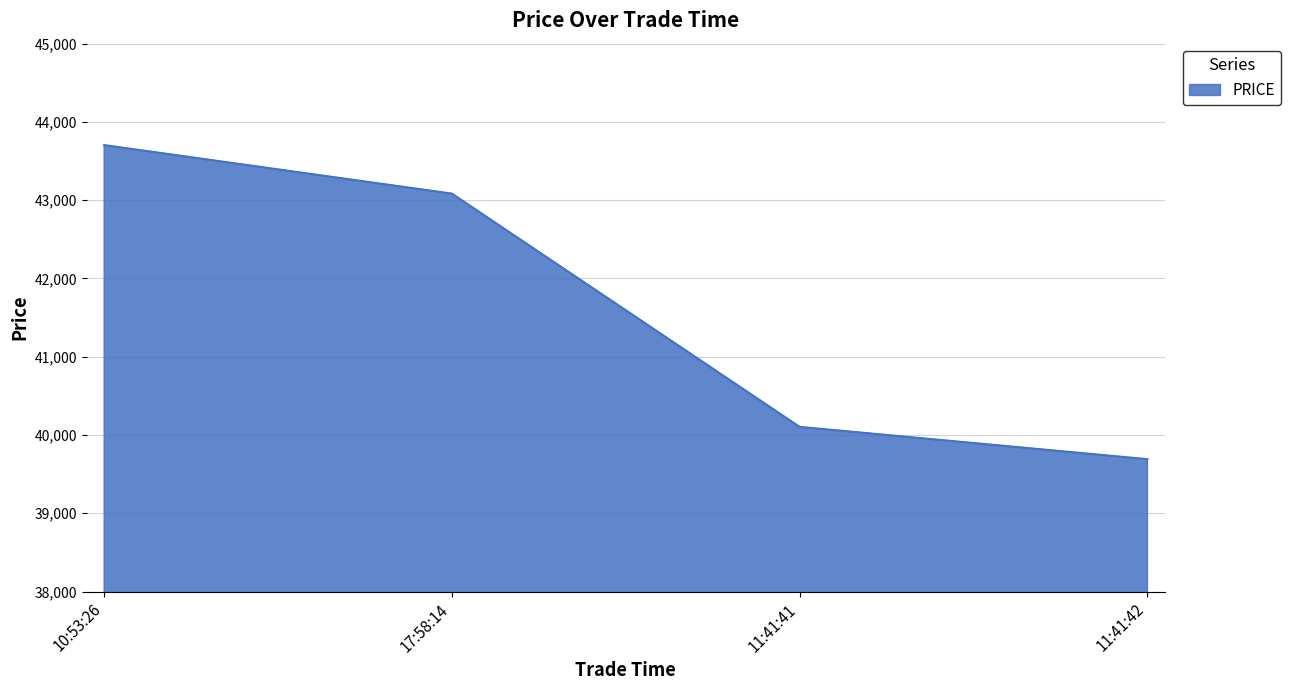

What is the sum of all values?

166582.9